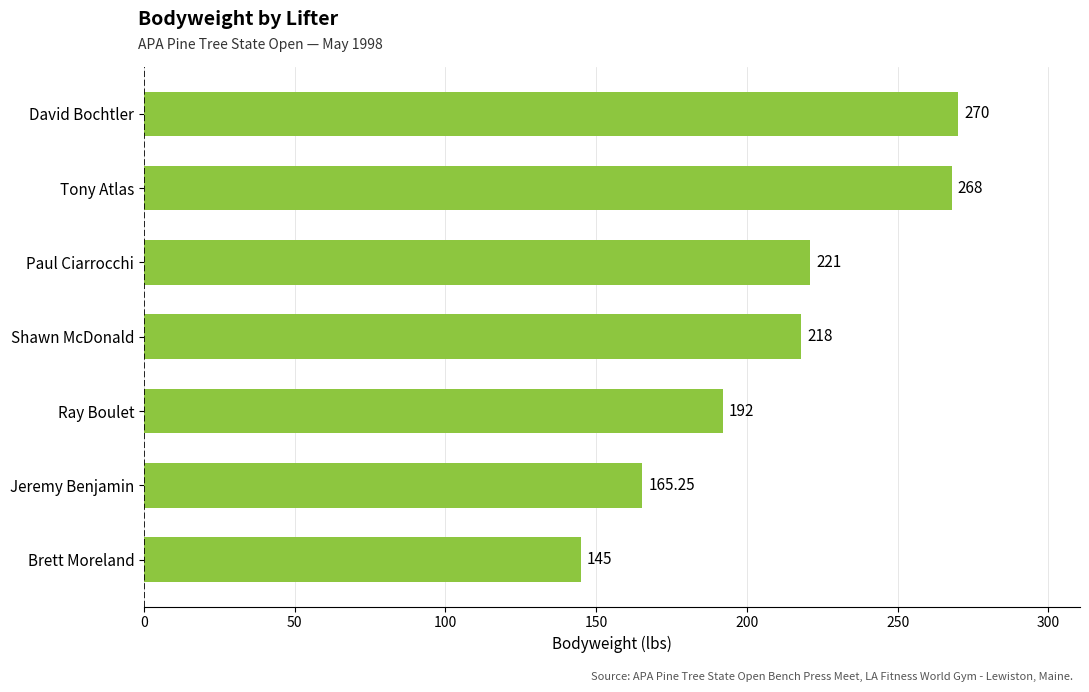

What is the average value?

211.3